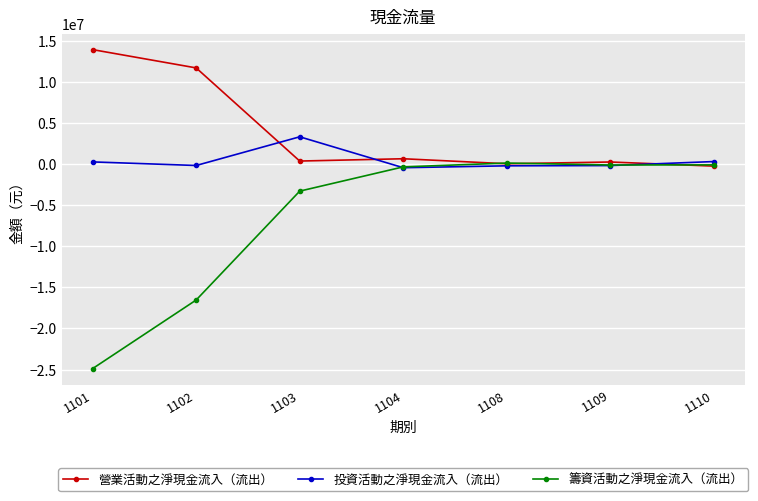

List the series in order of their overall mean, highest first.

營業活動之淨現金流入（流出）, 投資活動之淨現金流入（流出）, 籌資活動之淨現金流入（流出）